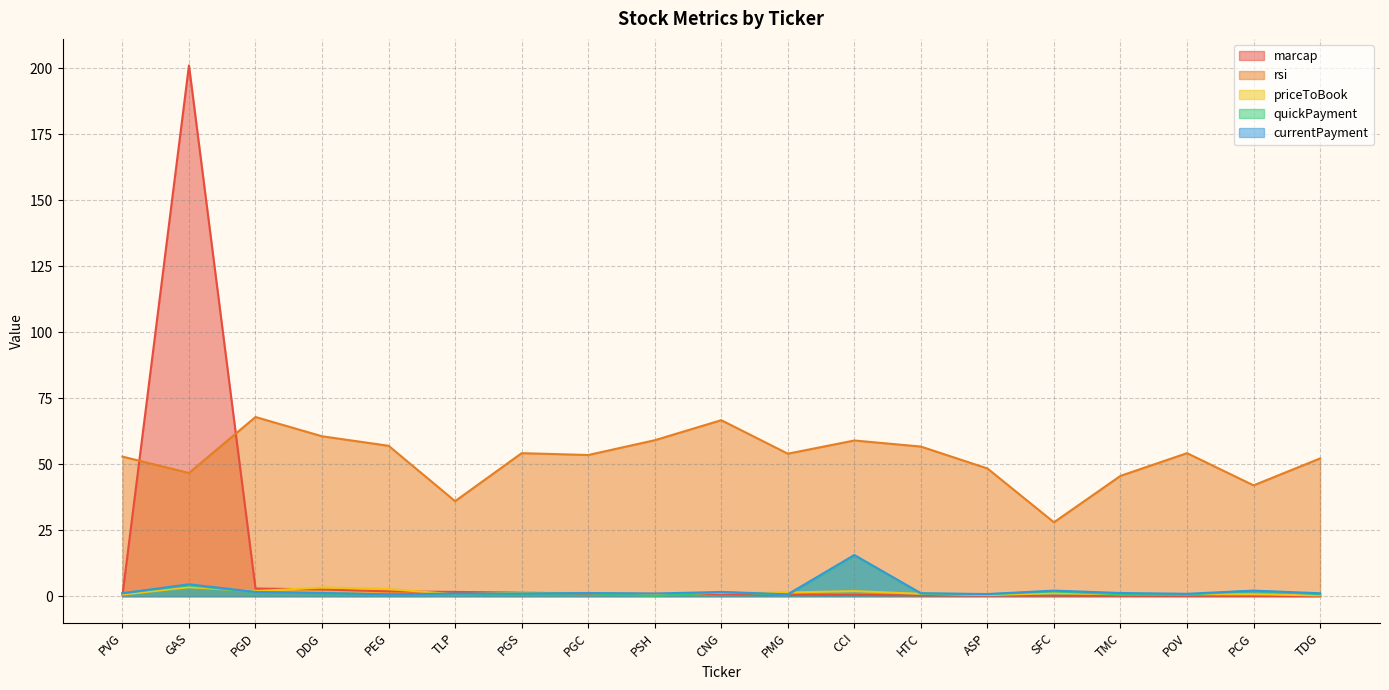

True or false: priceToBook has more than 0 interior local peaks.

True